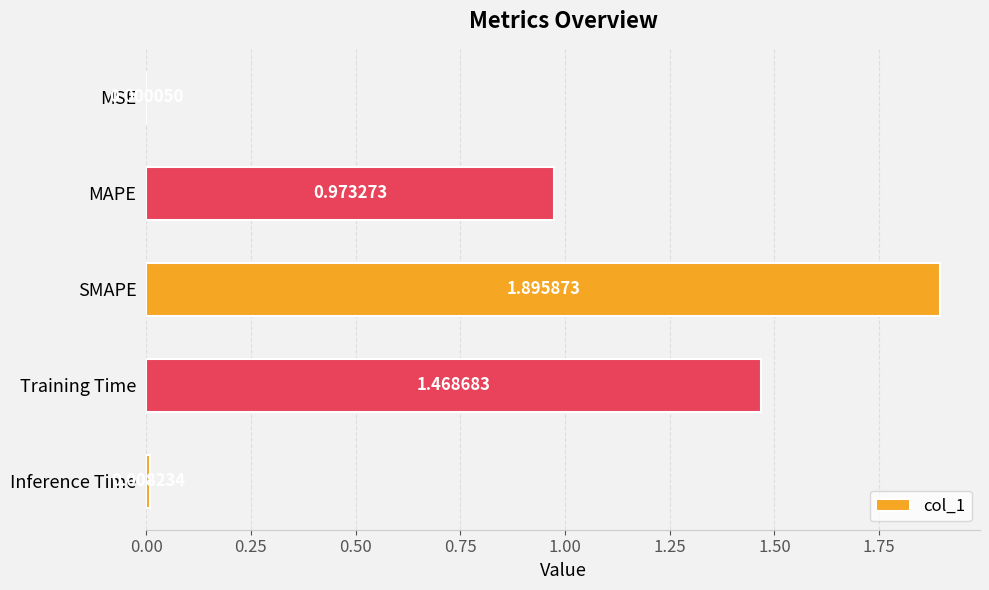

At which label is the value closest to 0?

MSE